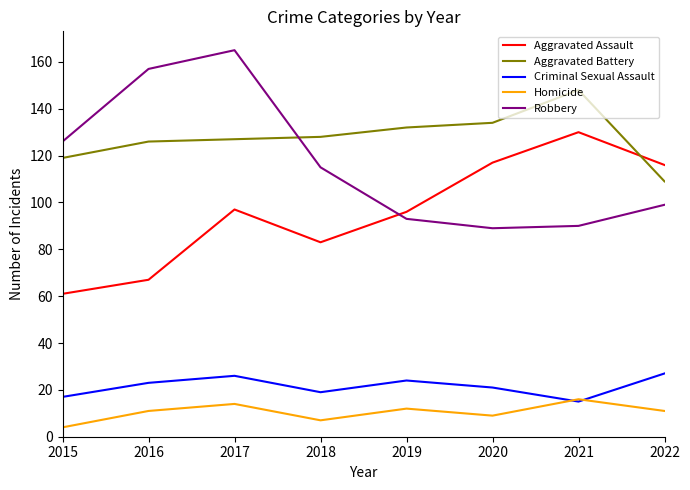

Where is the first local minimum for Aggravated Assault?

2018